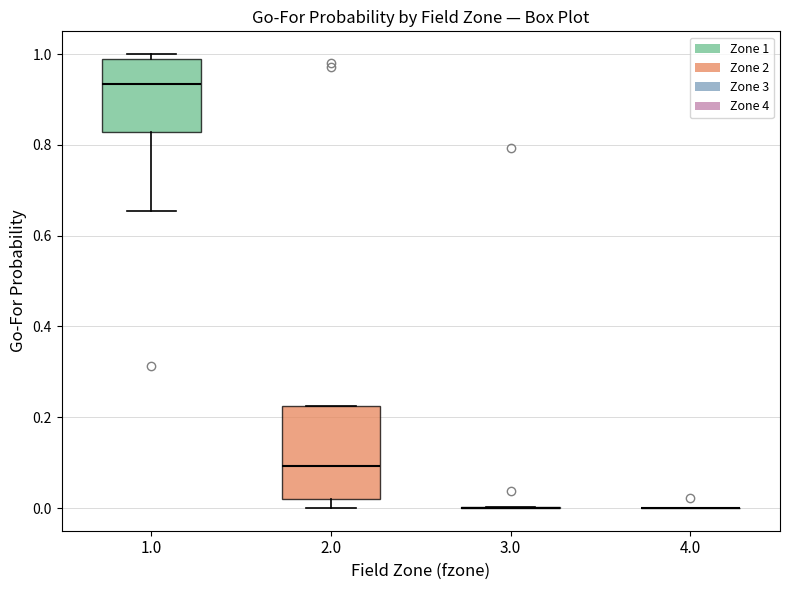

Where does the median line of the box at x = 2.0 sit on the y-axis? The values are not printed on the chart, so give them approximately, as read against the axis.

0.10